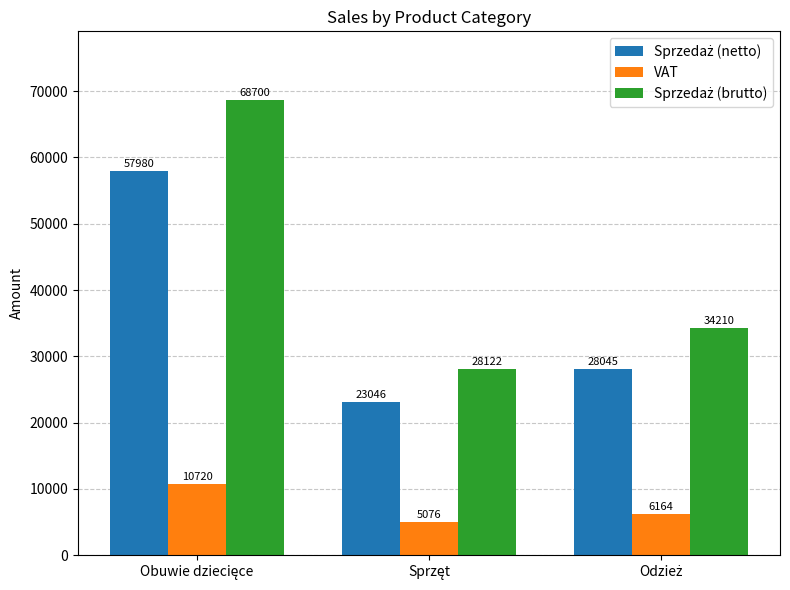

What is the smallest value displayed?

5076.2